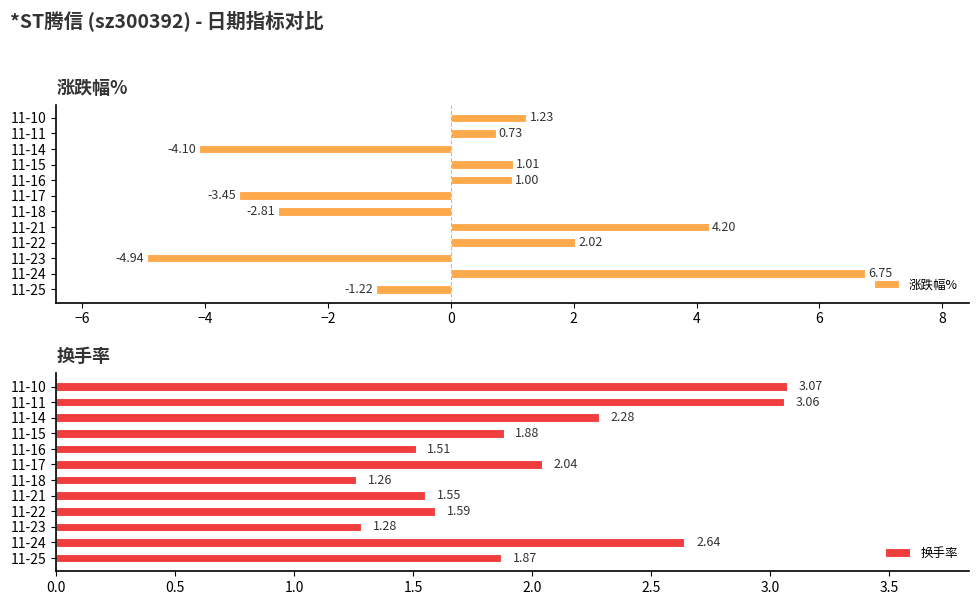

What is the difference between the maximum and minimum values in the 涨跌幅% series?

11.7